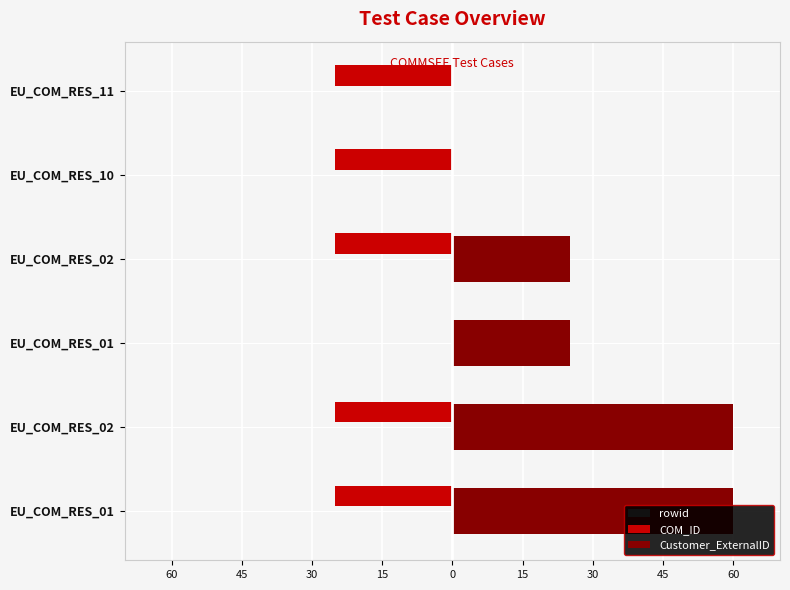

How many groups of bars are there?

6